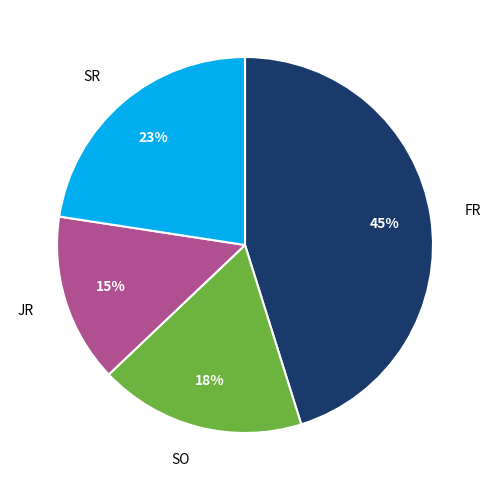

What percentage is the FR slice, to the nearest percent?

45%